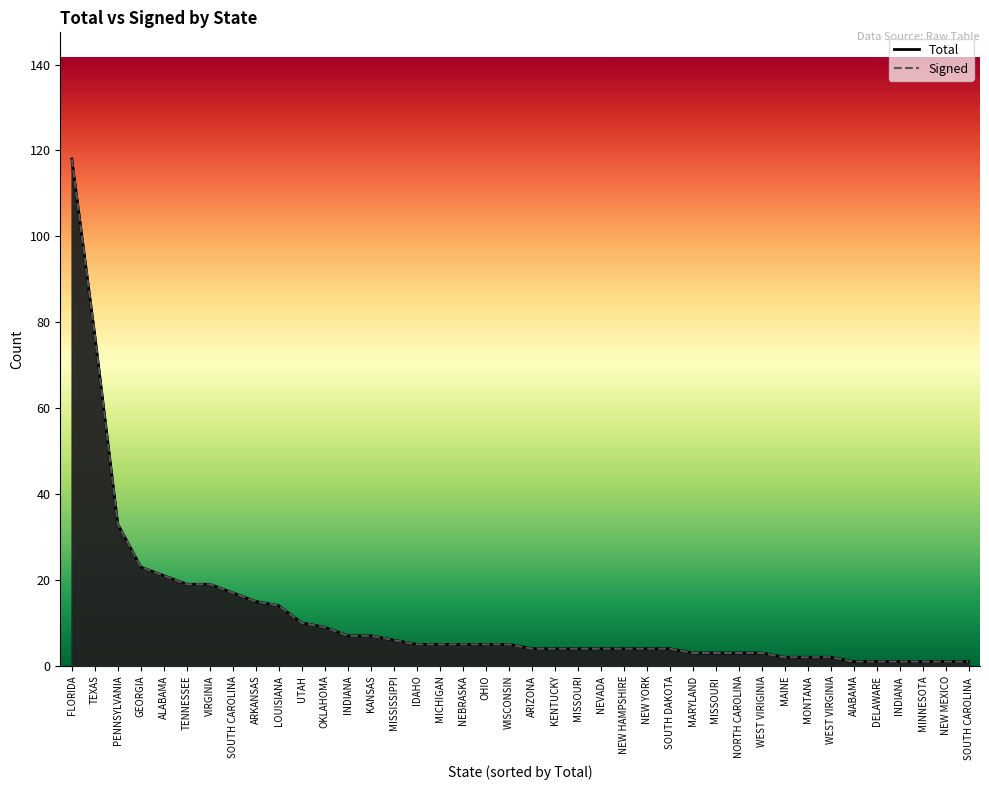

Which series has the largest total across all categories?

Total